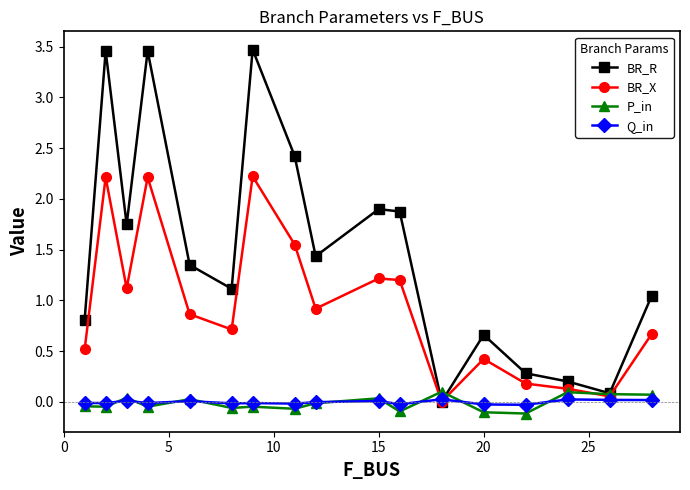

In BR_R, how many points are lower than both neighbors (excluding endpoints)?

5